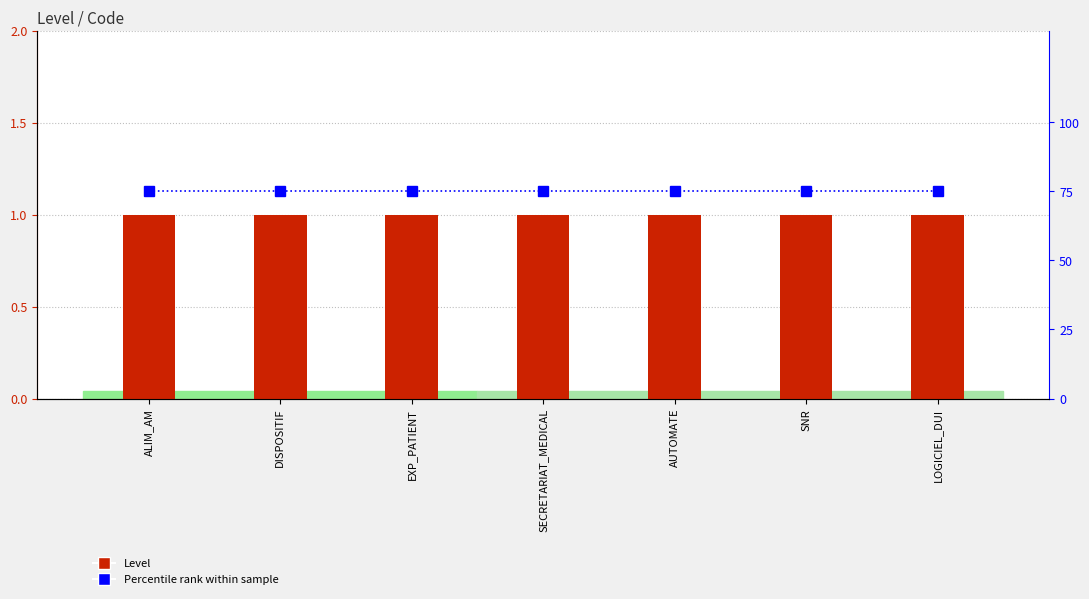

What is the sum of the Percentile rank within sample values at DISPOSITIF and SECRETARIAT_MEDICAL?

150